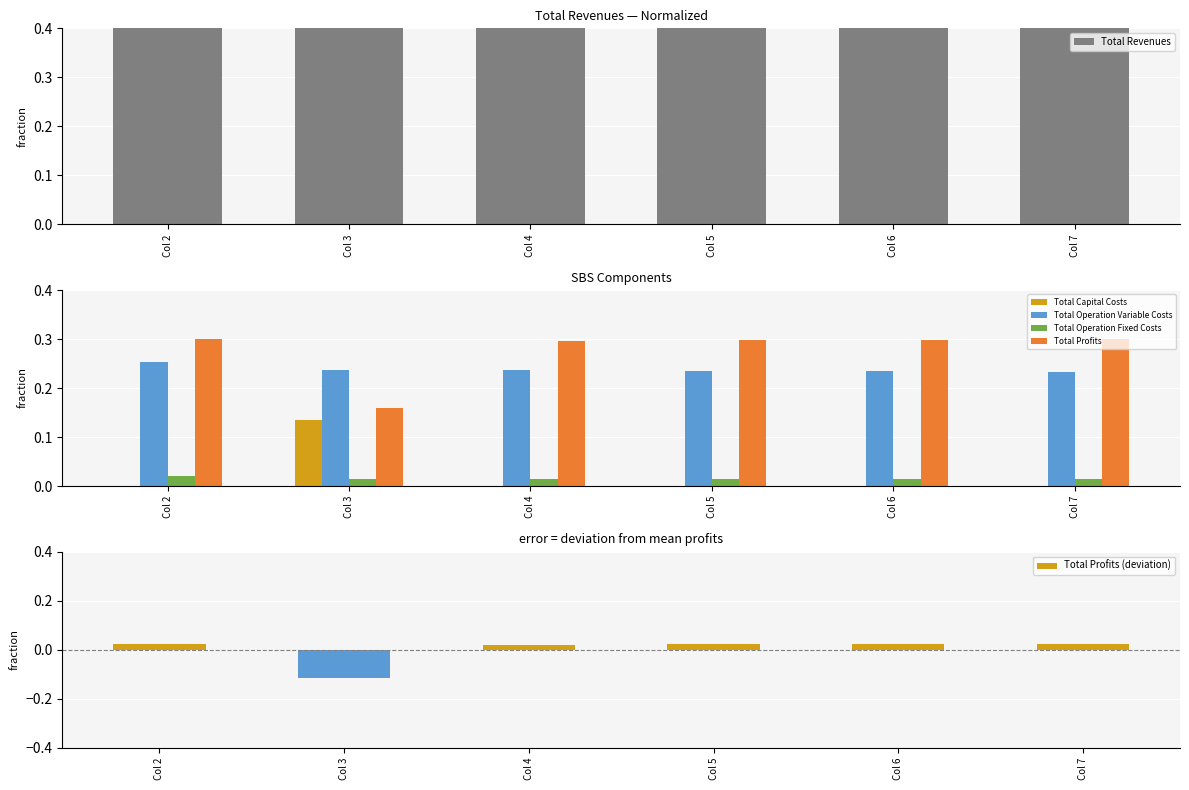

Which series has the largest total across all categories?

Total Revenues